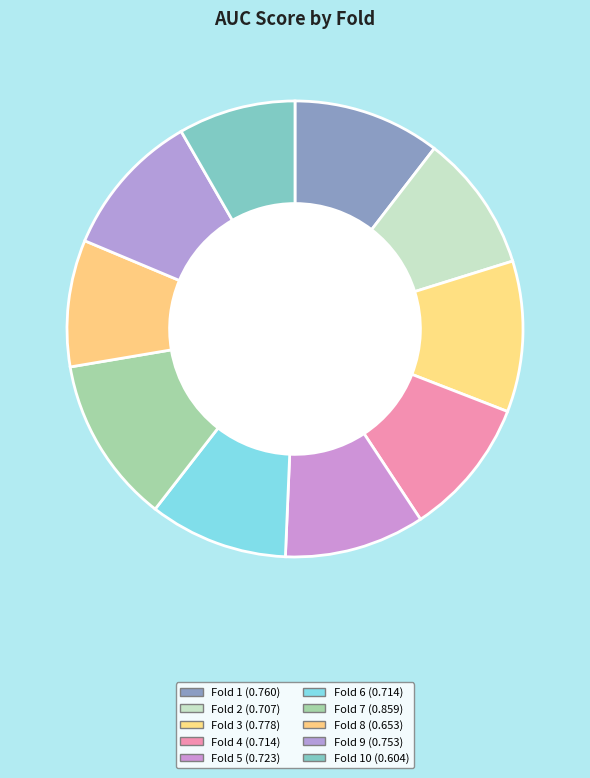

Count the number of slices in the pie.

10